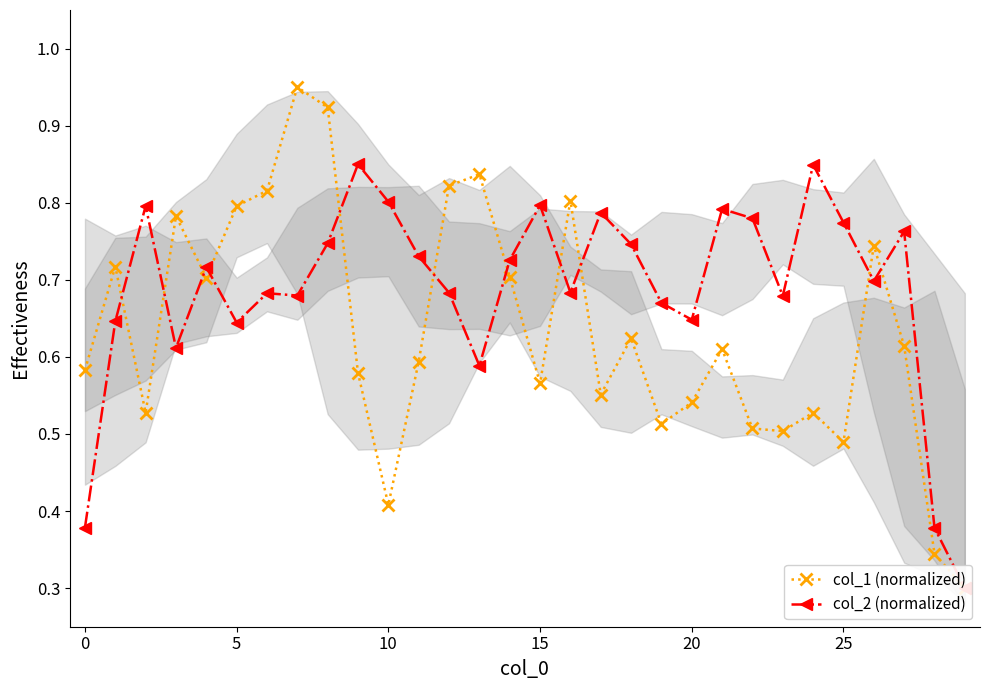

Which series has the widest spread of values?

col_1 (normalized)